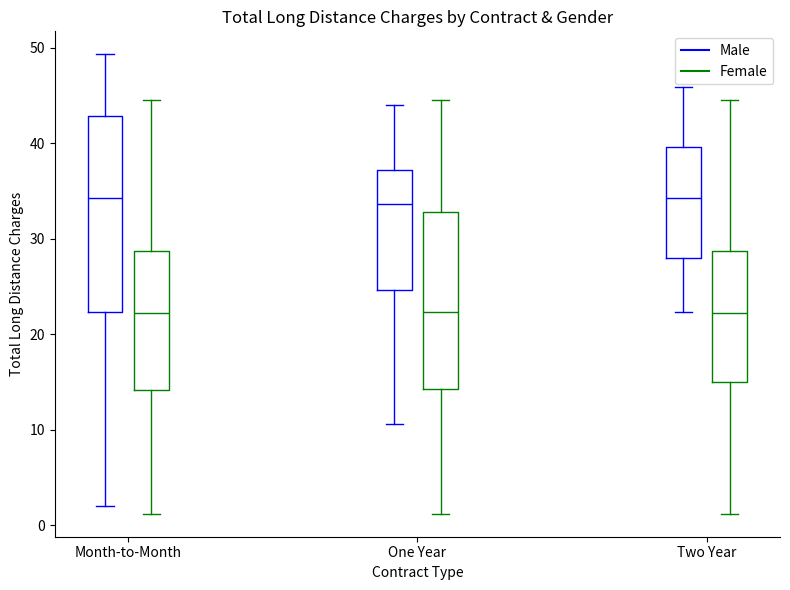

Where is the upper edge of the box for Two Year (Male) on the y-axis? The values are not printed on the chart, so give them approximately, as read against the axis.

40